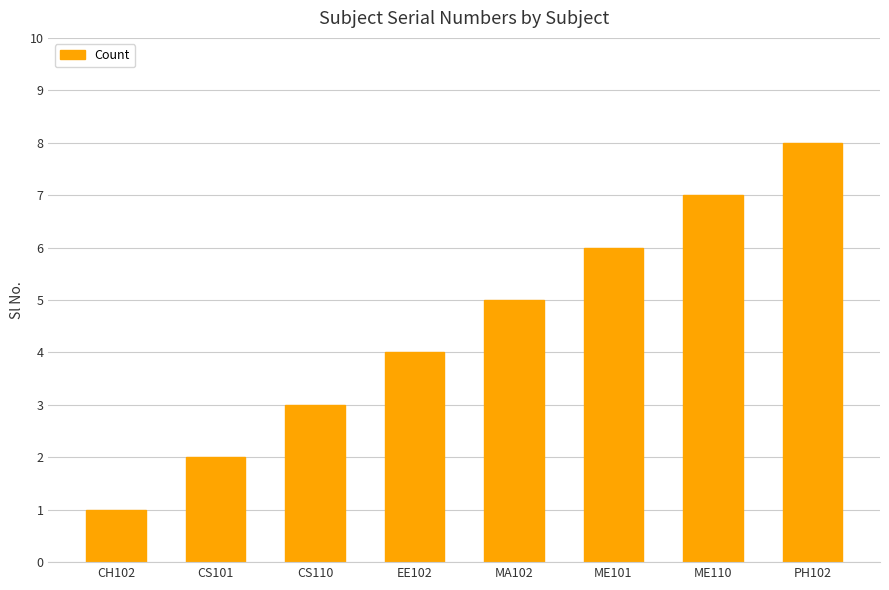

What is the change in value from CS101 to EE102?

+2